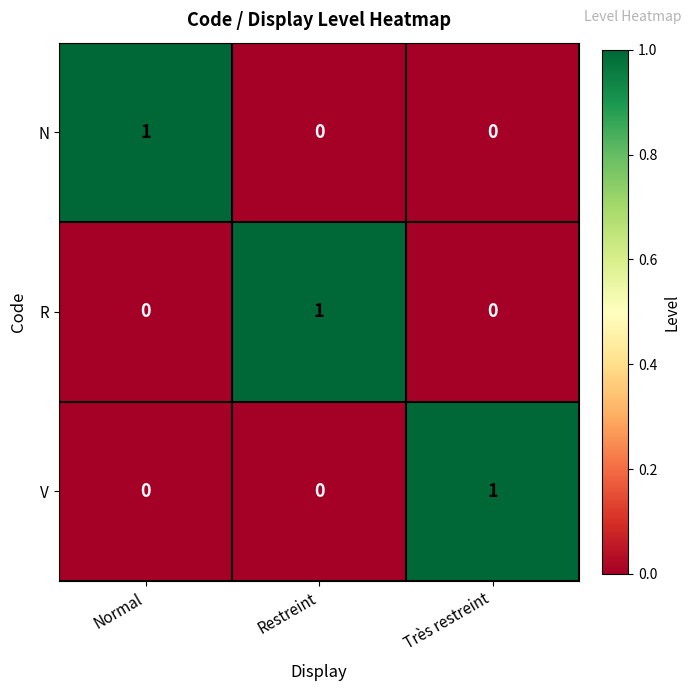

Reading right to left, transcribe all the data shown in this chart.

N: 0	0	1
R: 0	1	0
V: 1	0	0